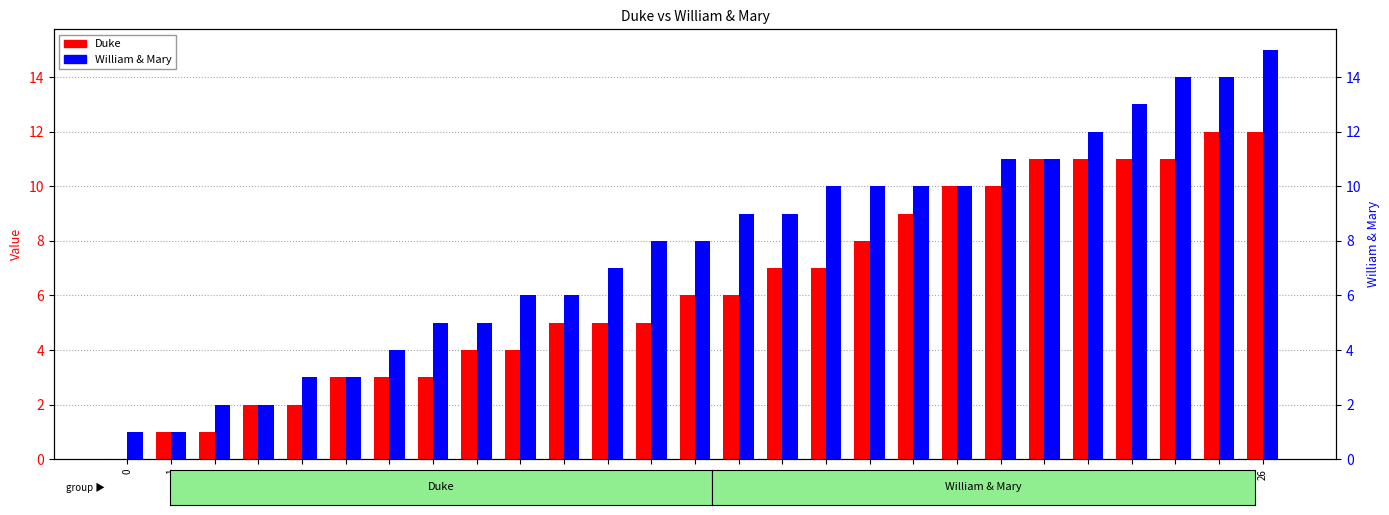

Reading left to right, extract all data points from this chart.

Duke: 0=0	1=1	2=1	3=2	4=2	5=3	6=3	7=3	8=4	9=4	10=5	11=5	12=5	13=6	14=6	15=7	16=7	17=8	18=9	19=10	20=10	21=11	22=11	23=11	24=11	25=12	26=12
William & Mary: 0=1	1=1	2=2	3=2	4=3	5=3	6=4	7=5	8=5	9=6	10=6	11=7	12=8	13=8	14=9	15=9	16=10	17=10	18=10	19=10	20=11	21=11	22=12	23=13	24=14	25=14	26=15